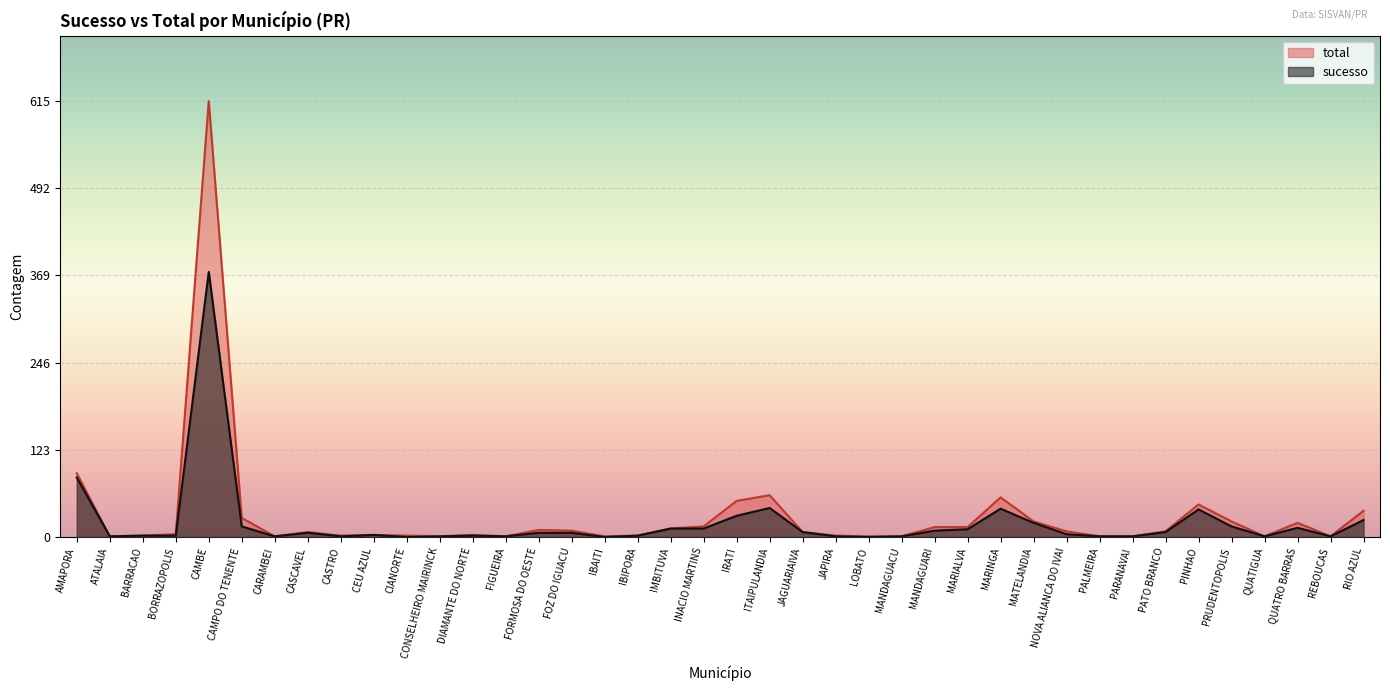

Where is the first local minimum for sucesso?

ATALAIA